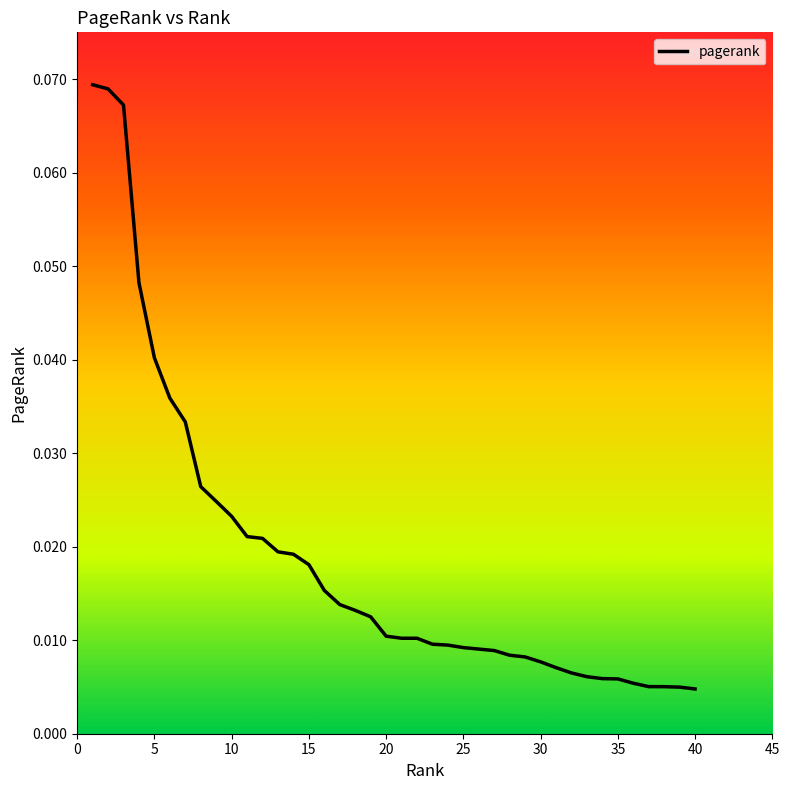

List the labels in order of value, largest first.

1, 2, 3, 4, 5, 6, 7, 8, 9, 10, 11, 12, 13, 14, 15, 16, 17, 18, 19, 20, 21, 22, 23, 24, 25, 26, 27, 28, 29, 30, 31, 32, 33, 34, 35, 36, 37, 38, 39, 40